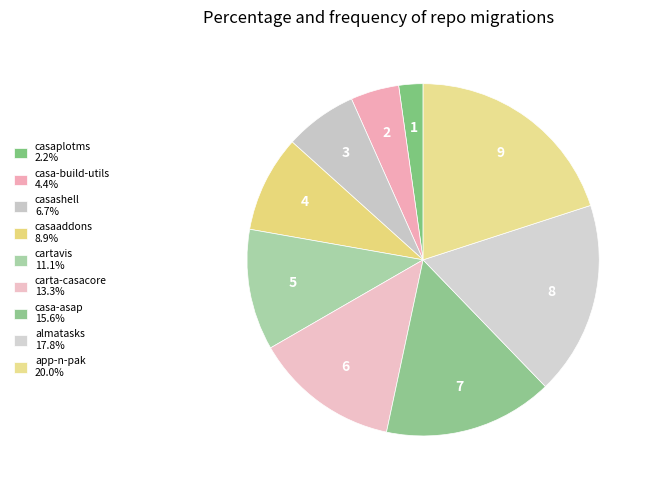

Approximately how many times larger is the value at casaplotms compared to casaaddons?

0.2